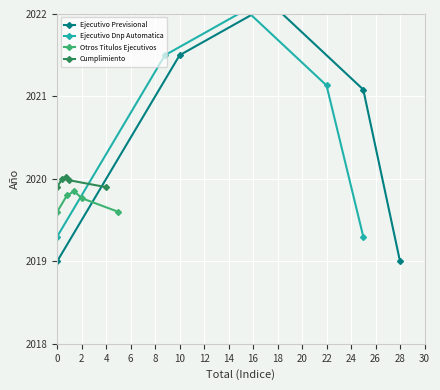

Is it true that Otros Titulos Ejecutivos equals 3463.2 at 0?

False